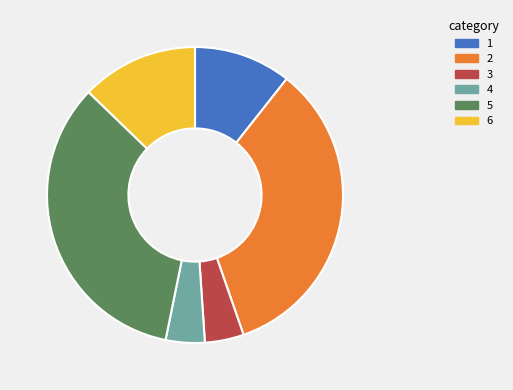

How many slices are in this pie chart?

6